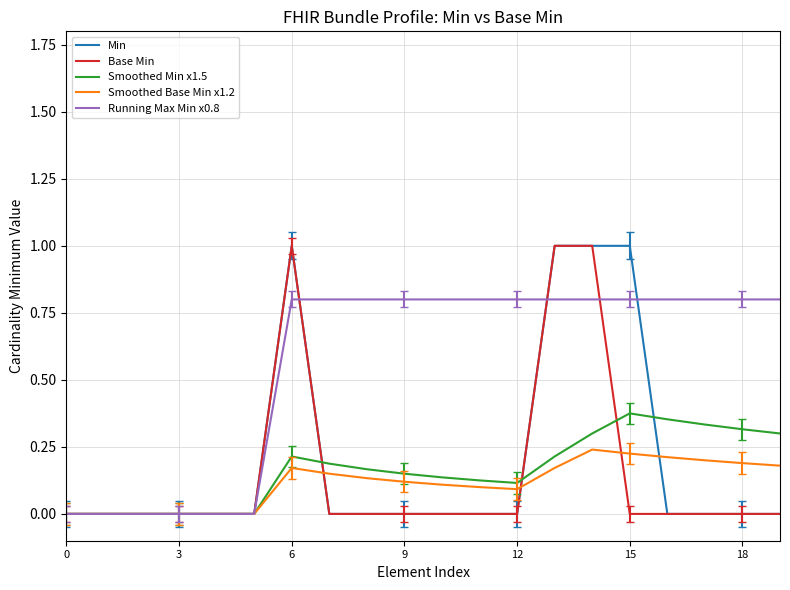

Does the chart display data point markers on the line(s)?

No